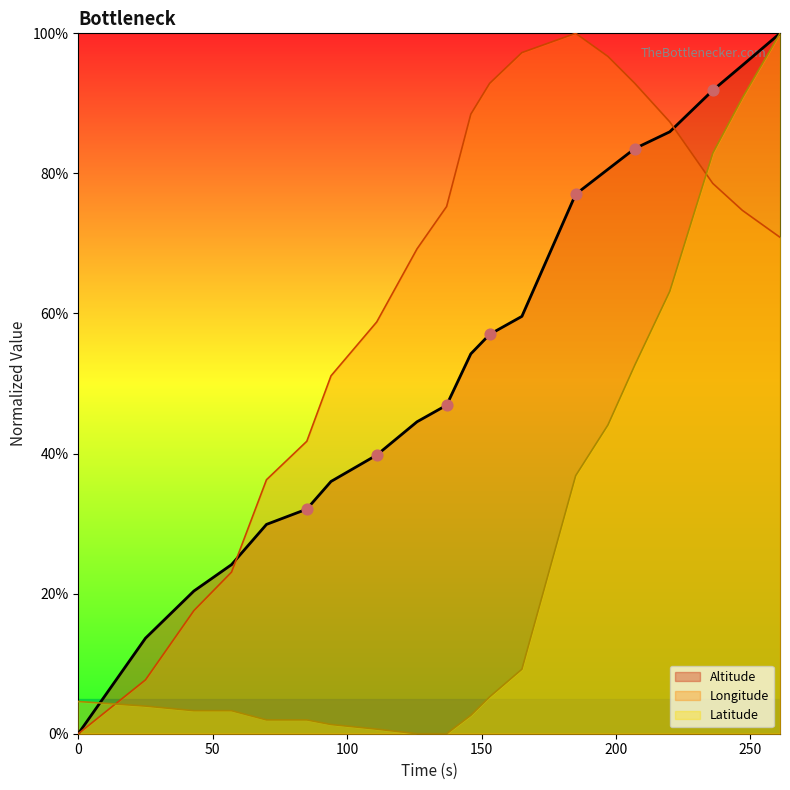

Which series has the largest Y range (max minus min)?

Longitude